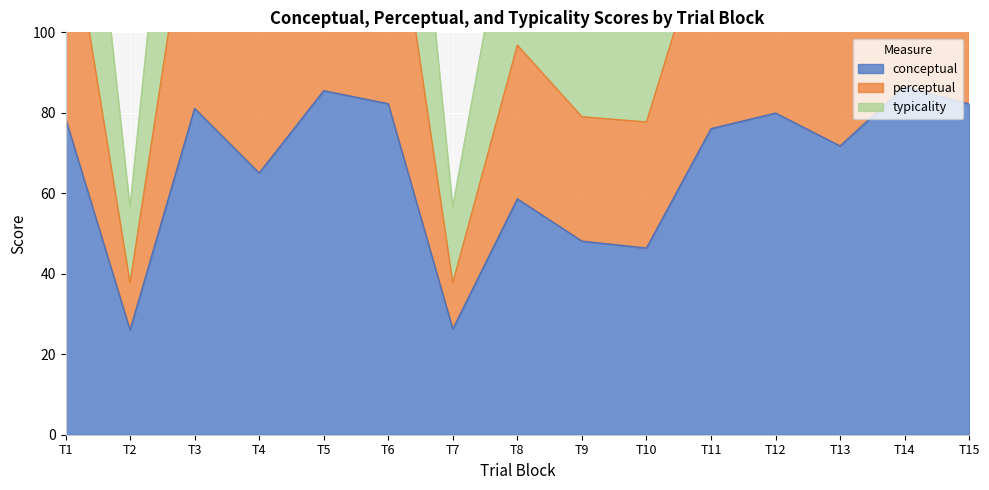

True or false: conceptual has a value of 46.4 at T10.

True